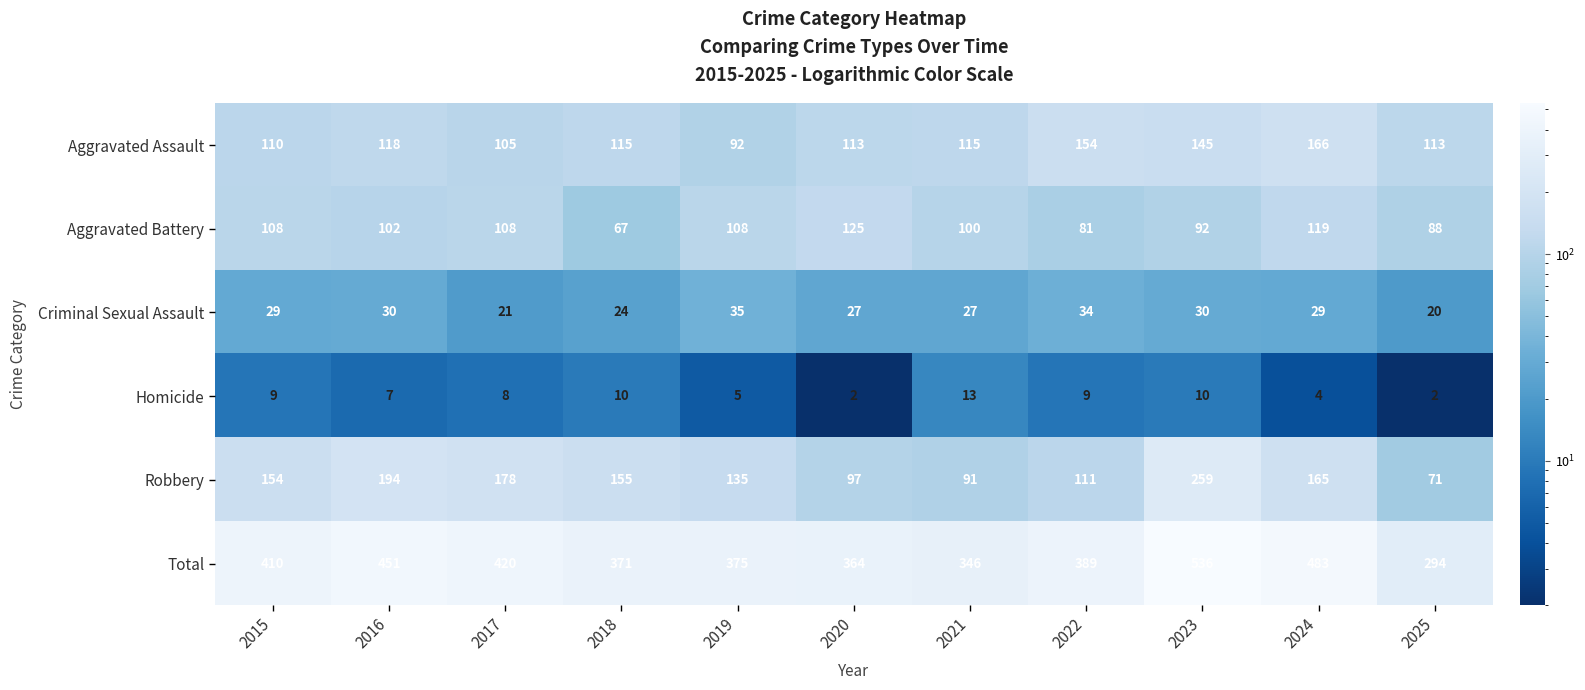

Which category has the lowest value in the Total series?

2025